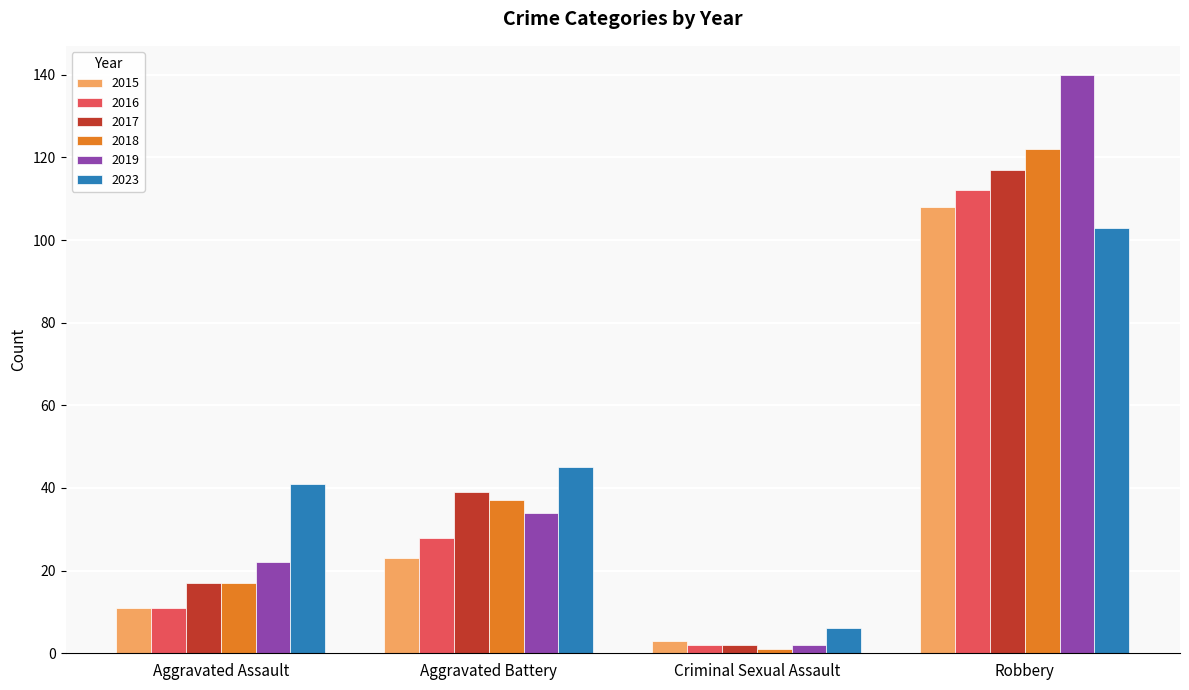

How many groups of bars are there?

4